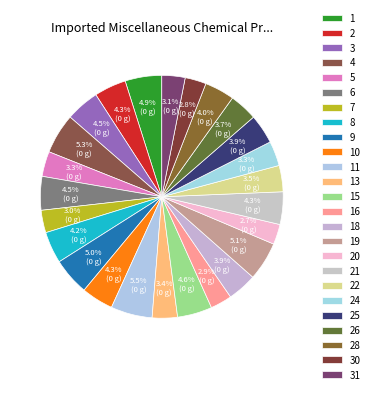

Count the number of slices in the pie.

25